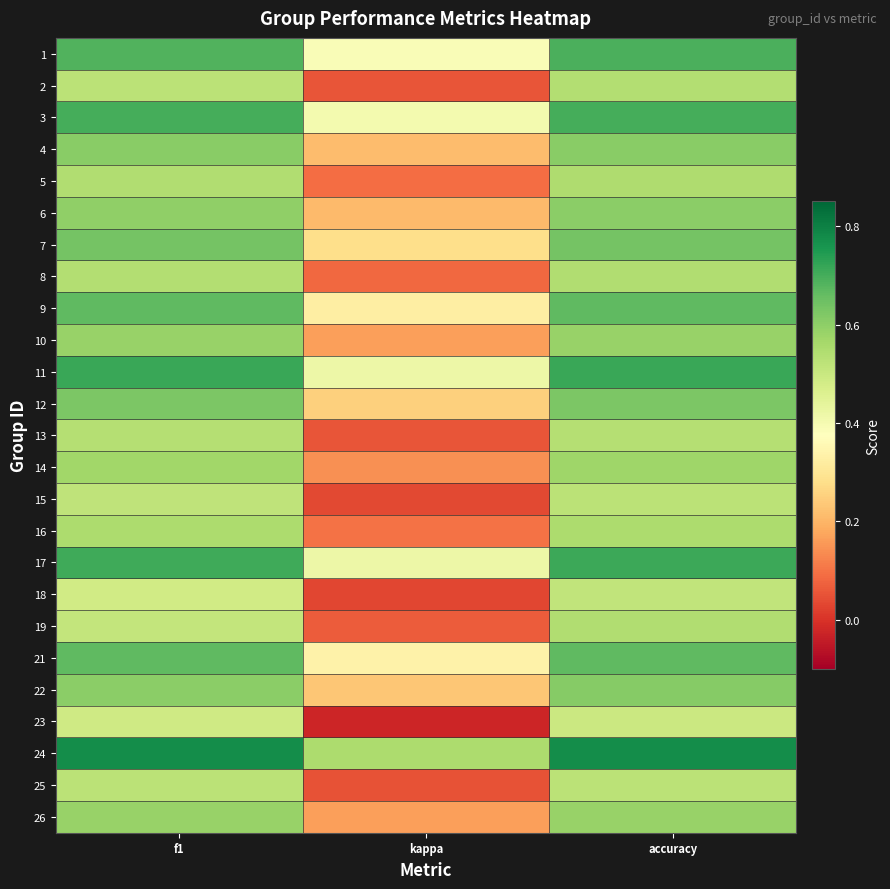

Reading left to right, list all the values displayed in this chart.

1: f1=0.7	kappa=0.4	accuracy=0.7
2: f1=0.5	kappa=0.1	accuracy=0.5
3: f1=0.7	kappa=0.4	accuracy=0.7
4: f1=0.6	kappa=0.2	accuracy=0.6
5: f1=0.5	kappa=0.1	accuracy=0.5
6: f1=0.6	kappa=0.2	accuracy=0.6
7: f1=0.6	kappa=0.3	accuracy=0.6
8: f1=0.5	kappa=0.1	accuracy=0.5
9: f1=0.7	kappa=0.3	accuracy=0.7
10: f1=0.6	kappa=0.2	accuracy=0.6
11: f1=0.7	kappa=0.4	accuracy=0.7
12: f1=0.6	kappa=0.2	accuracy=0.6
13: f1=0.5	kappa=0.1	accuracy=0.5
14: f1=0.6	kappa=0.1	accuracy=0.6
15: f1=0.5	kappa=0.0	accuracy=0.5
16: f1=0.6	kappa=0.1	accuracy=0.6
17: f1=0.7	kappa=0.4	accuracy=0.7
18: f1=0.5	kappa=0.0	accuracy=0.5
19: f1=0.5	kappa=0.1	accuracy=0.5
21: f1=0.7	kappa=0.3	accuracy=0.7
22: f1=0.6	kappa=0.2	accuracy=0.6
23: f1=0.5	kappa=-0.0	accuracy=0.5
24: f1=0.8	kappa=0.5	accuracy=0.8
25: f1=0.5	kappa=0.1	accuracy=0.5
26: f1=0.6	kappa=0.2	accuracy=0.6